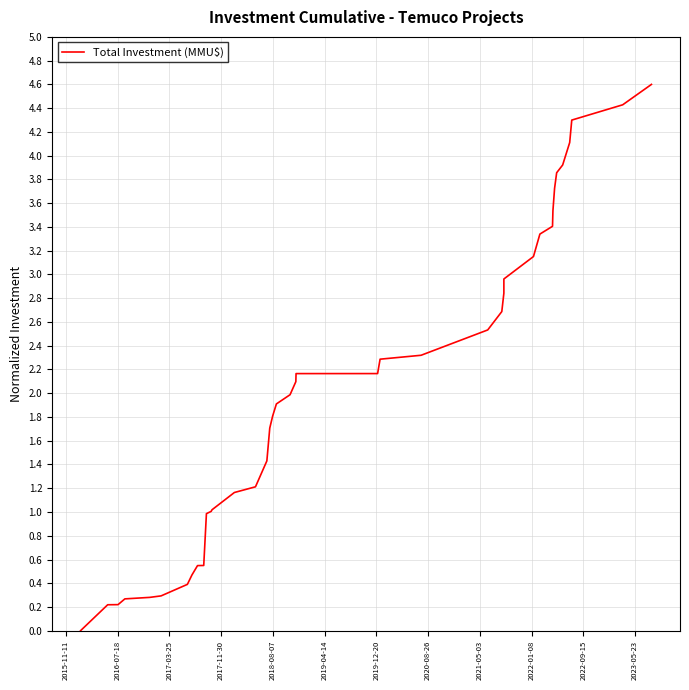

What is the maximum value shown in the chart?

4.6